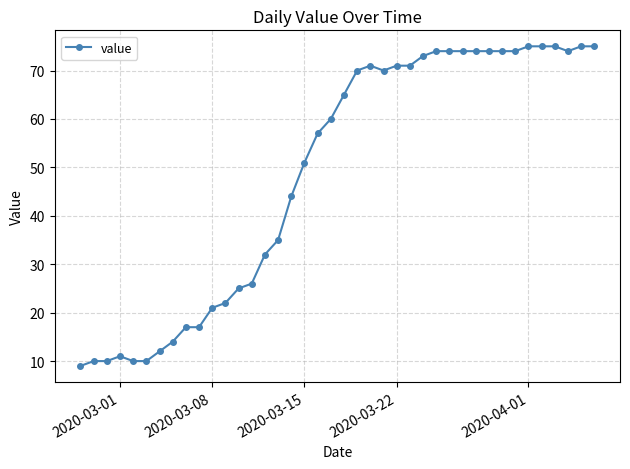

What is the smallest value displayed?

9